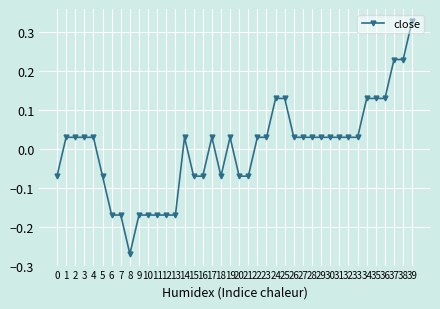

What is the difference between the maximum and minimum values?

0.6